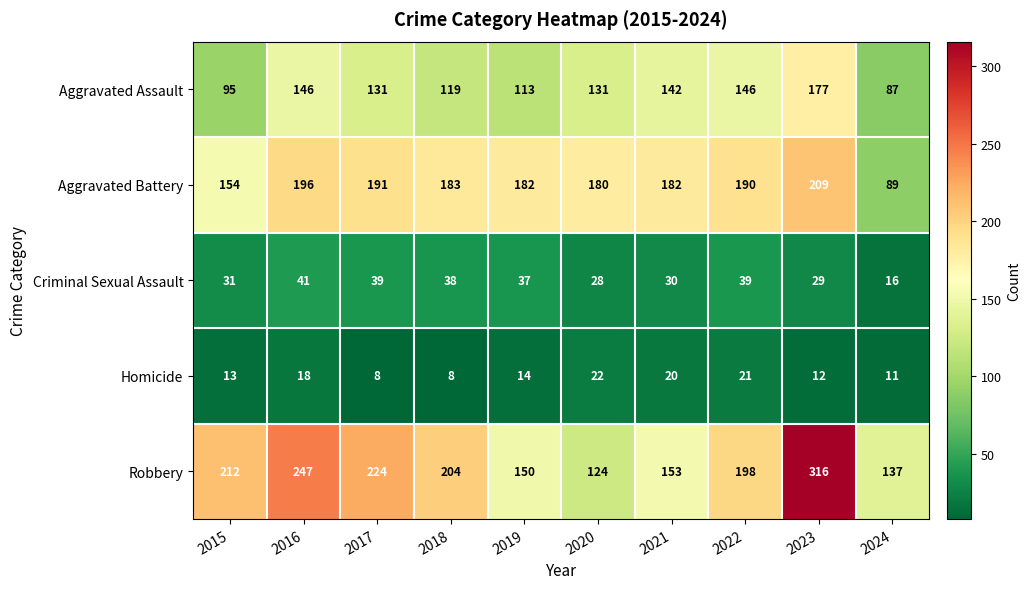

Which series has the largest total across all categories?

Robbery